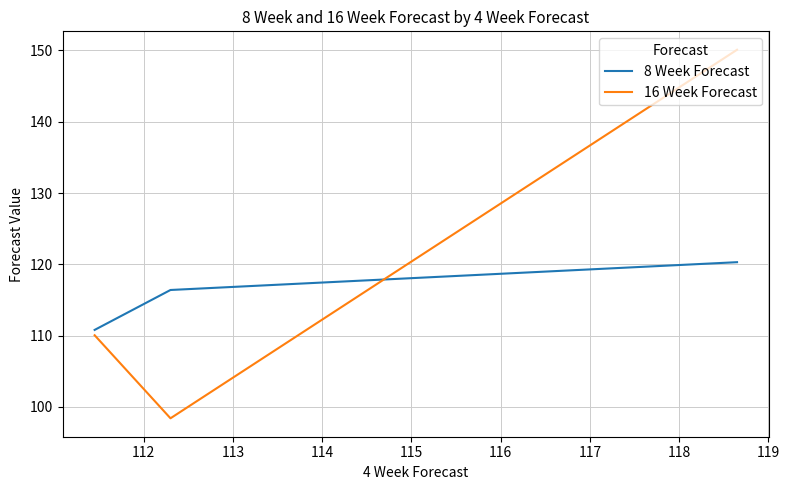

What is the minimum value shown in the chart?

98.4